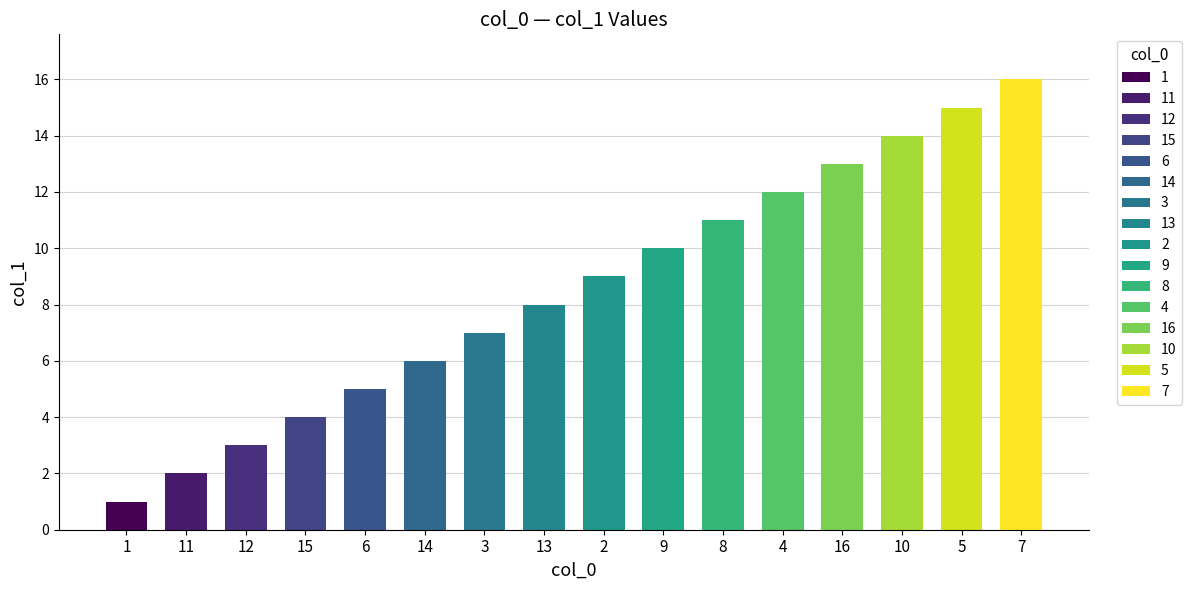

Rank the categories by value from highest to lowest.

7, 5, 10, 16, 4, 8, 9, 2, 13, 3, 14, 6, 15, 12, 11, 1